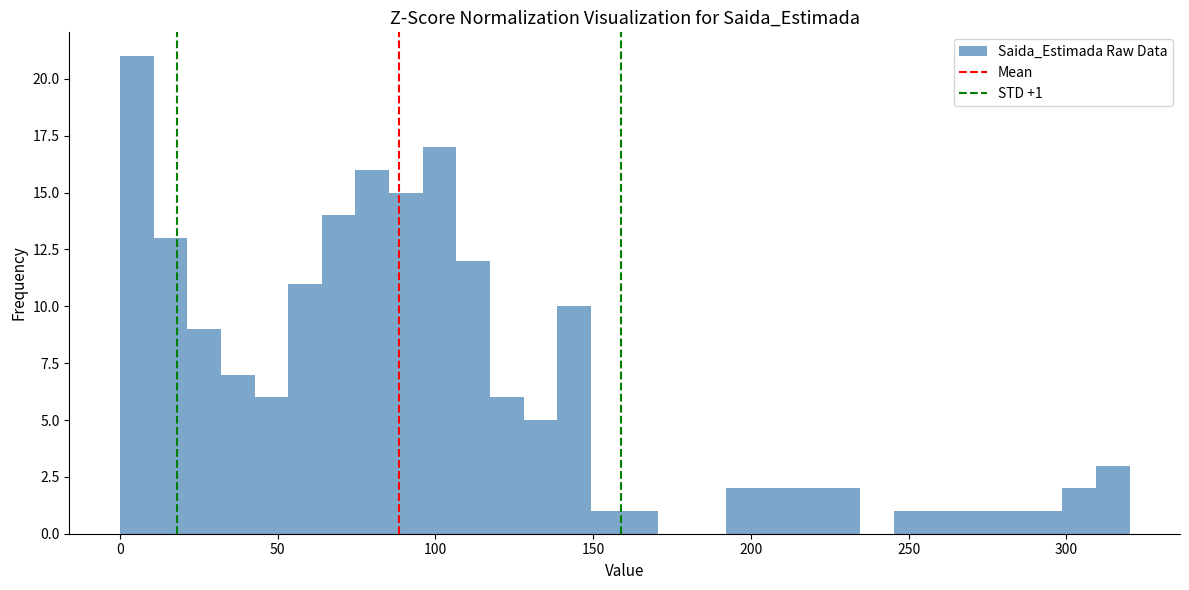

Around what value on the x-axis is the tallest bar? Give the approximate position of its centre, as read against the axis.

5